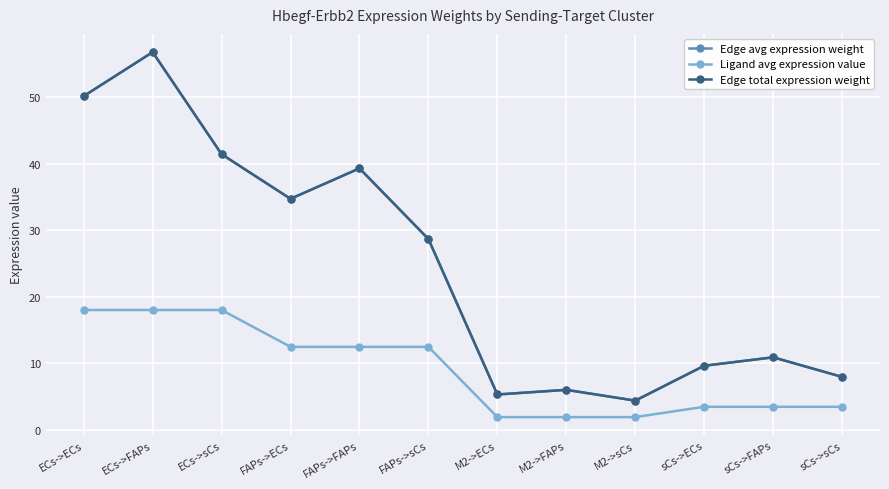

At which label is Edge total expression weight closest to 30?

FAPs->sCs